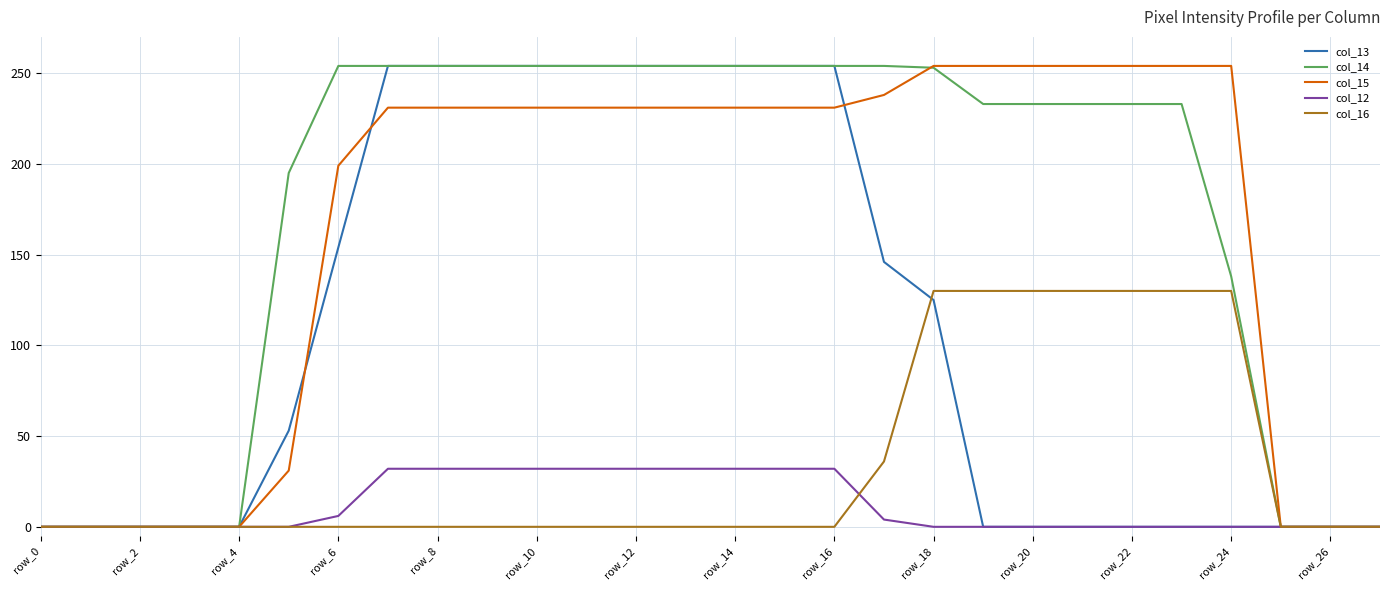

What is the greatest value displayed?

254